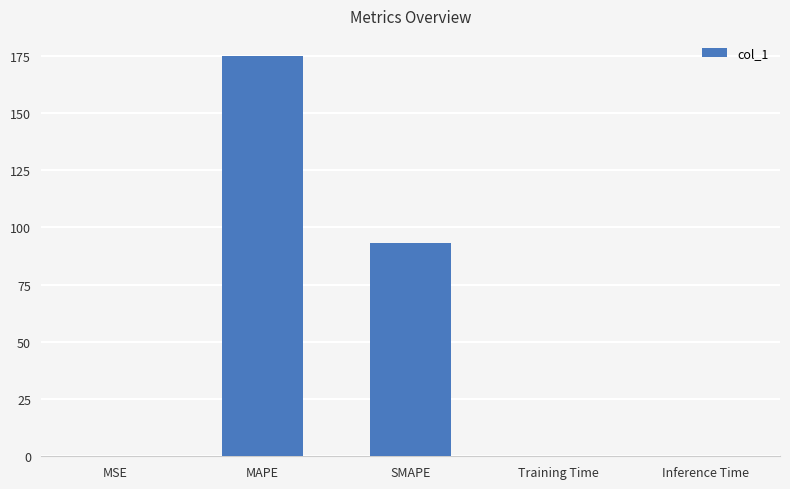

Are the bars grouped side by side (vs. stacked)?

No